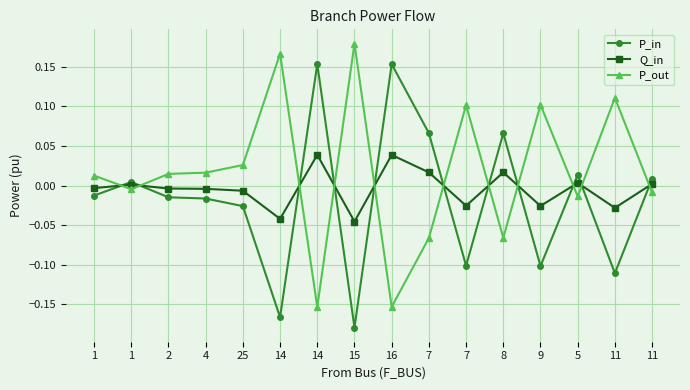

True or false: P_out and Q_in cross at least once.

True